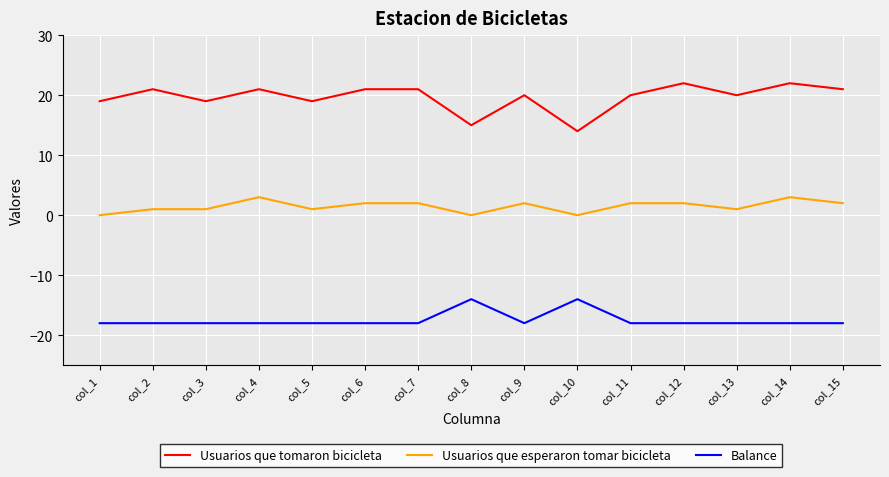

What is the highest value of the Usuarios que tomaron bicicleta series?

22